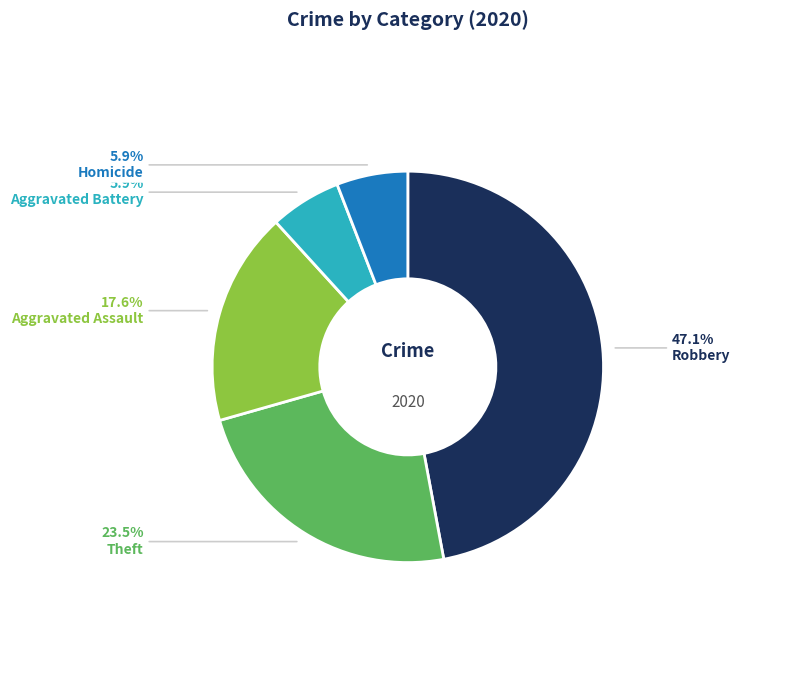

Is Theft the majority of the pie?

No